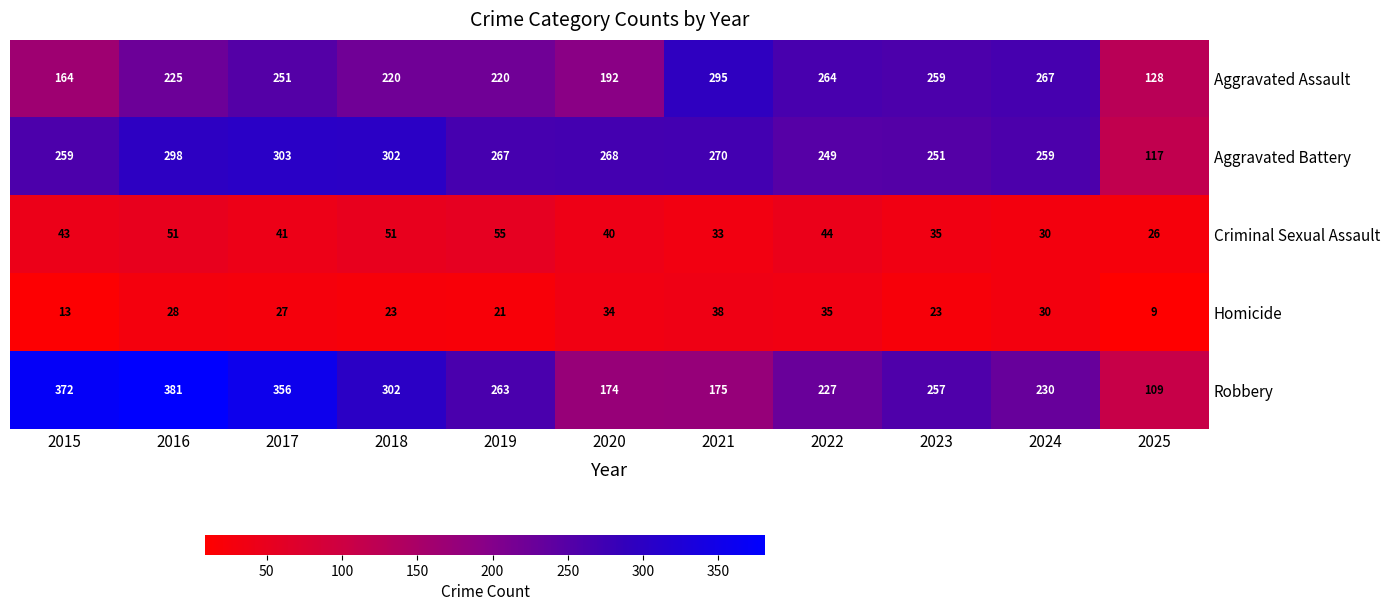

What is the minimum value shown in the chart?

9